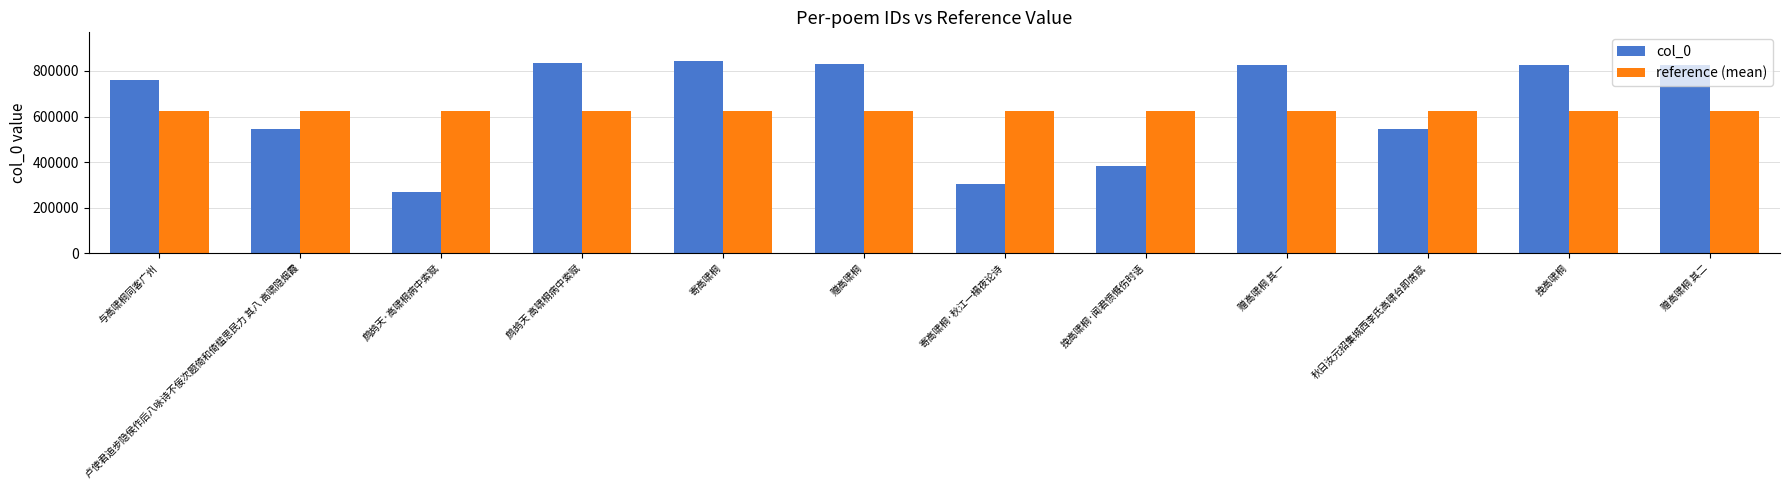

Where does the col_0 series first go above 825286?

鹧鸪天 高啸桐病中索赋